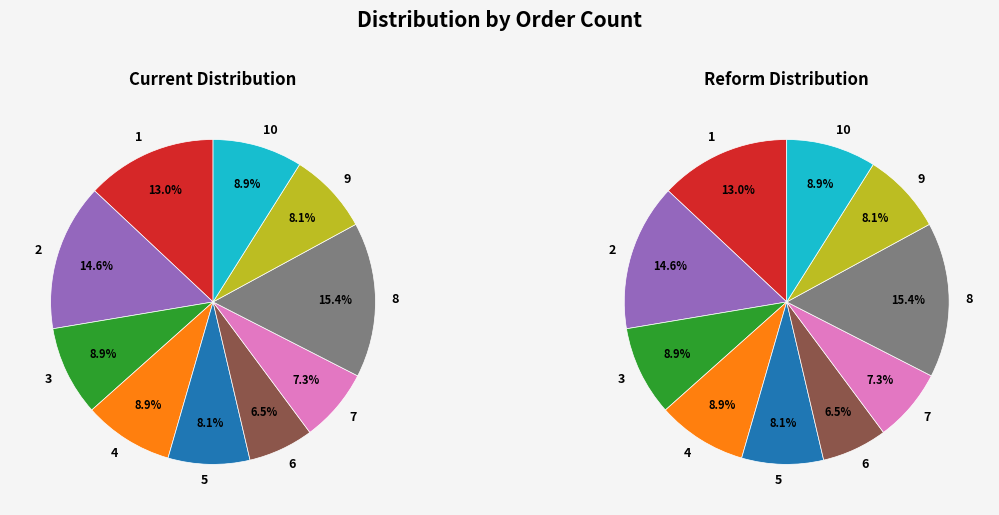

To the nearest percent, what is the average slice percentage?

10%